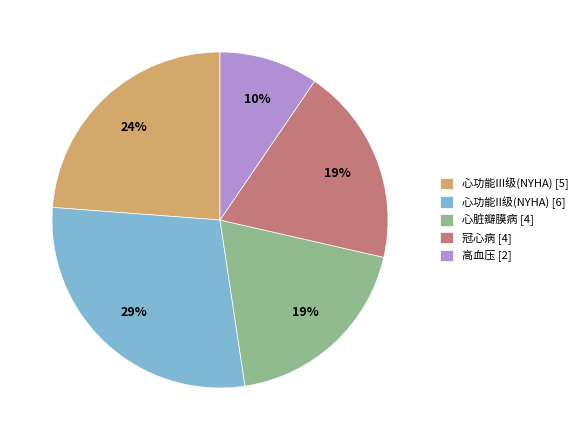

To the nearest percent, what is the difference between the largest and smallest slice percentages?

19%